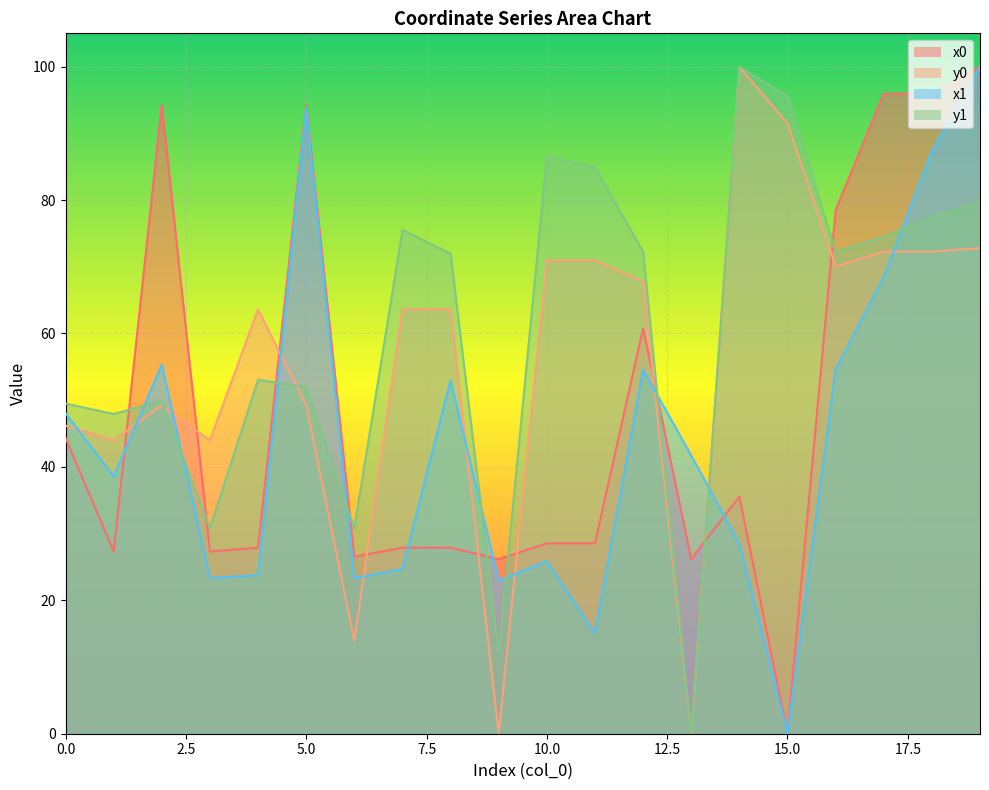

Between which two adjacent categories do x0 and y1 first intersect?

1 and 2